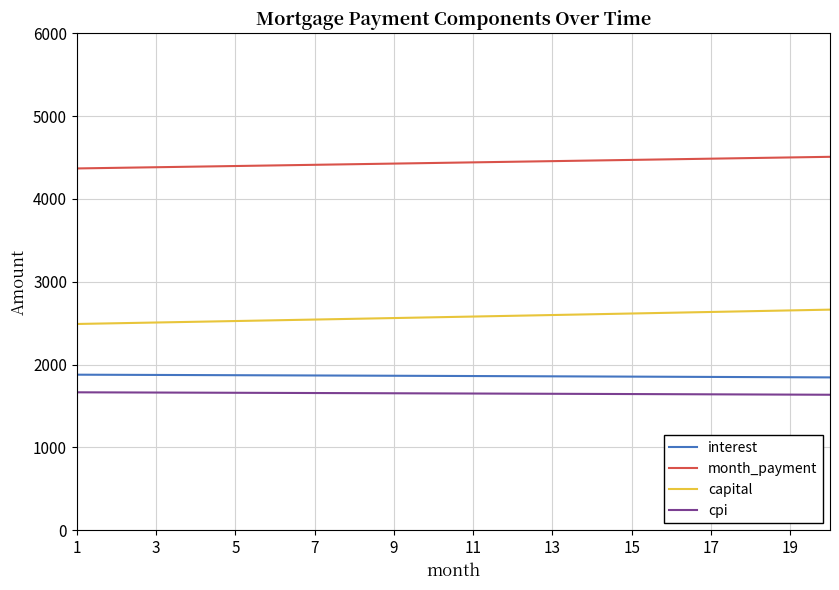

Which series has the largest total across all categories?

month_payment